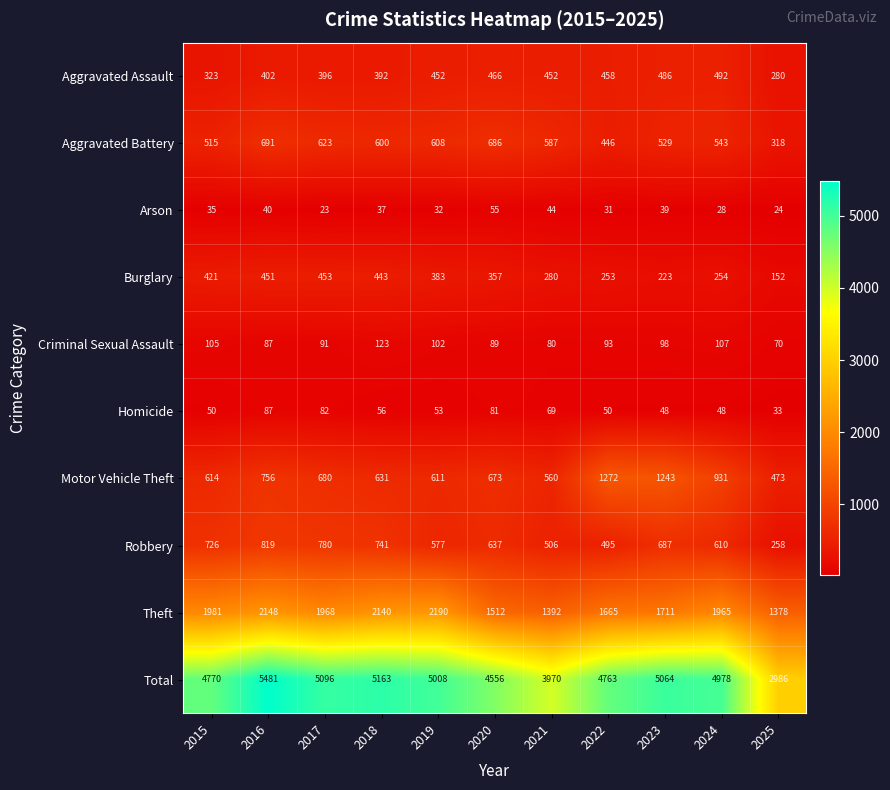

List the labels in order of Total value, smallest first.

2025, 2021, 2020, 2022, 2015, 2024, 2019, 2023, 2017, 2018, 2016